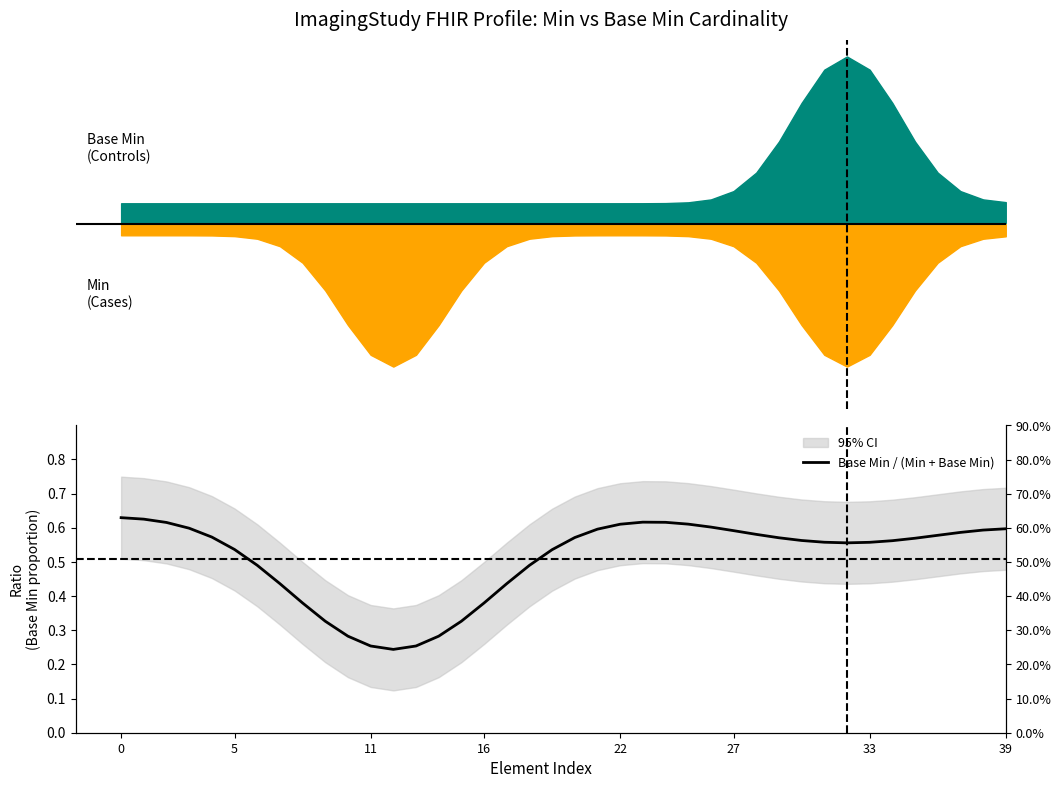

Where is the data nearest to the value 0?

12